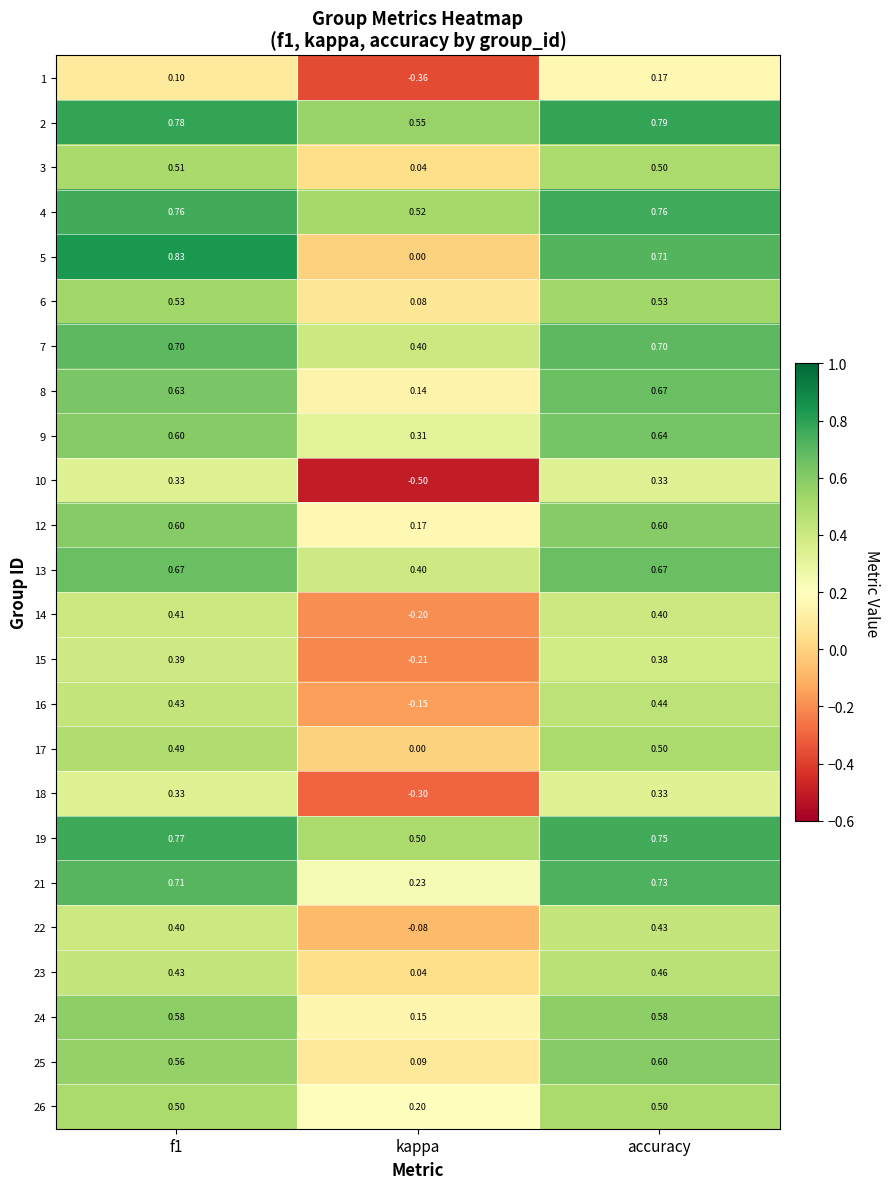

Which series has the largest range (max minus min)?

10